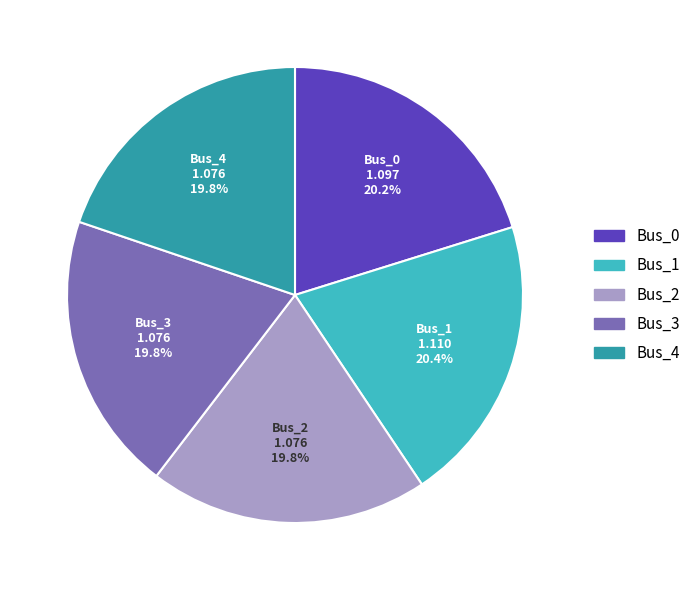

How many slices are in this pie chart?

5